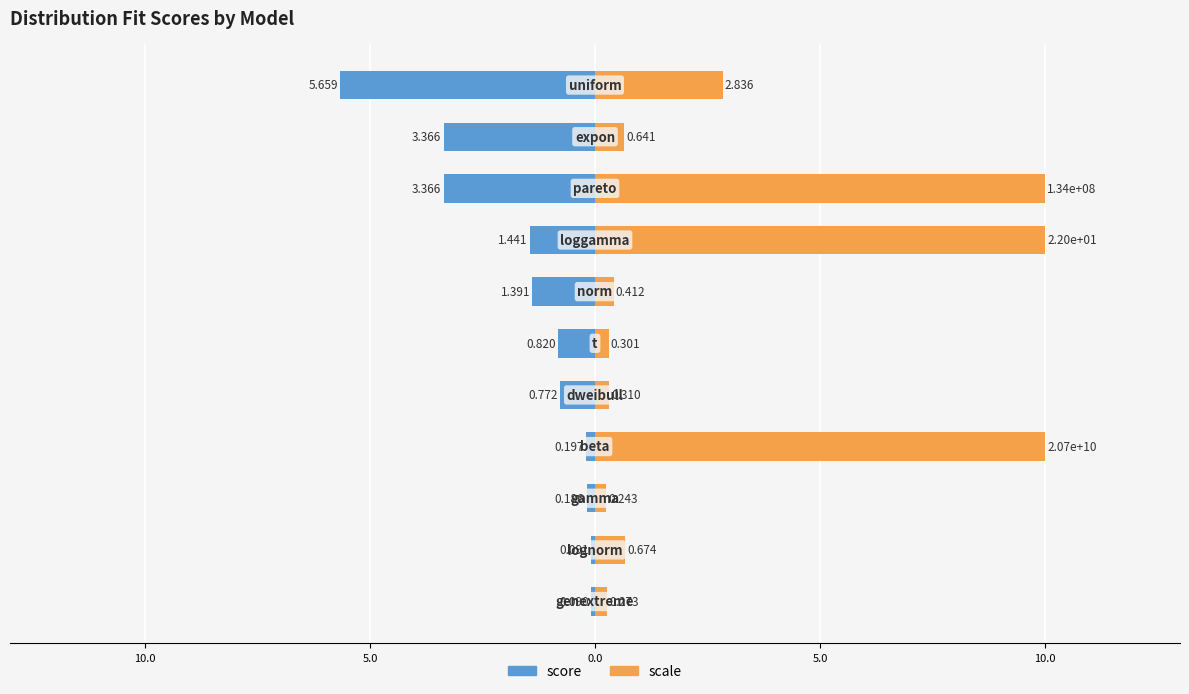

What is the value of the score bar at the 5th from the left?

-0.2